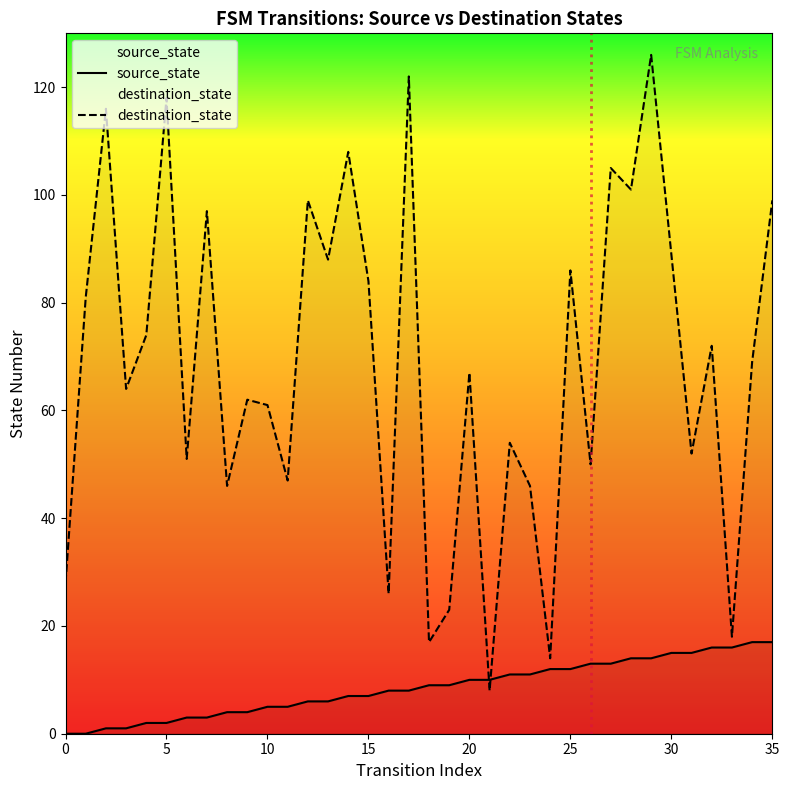

Rank the series by their maximum value, from lowest to highest.

source_state, destination_state